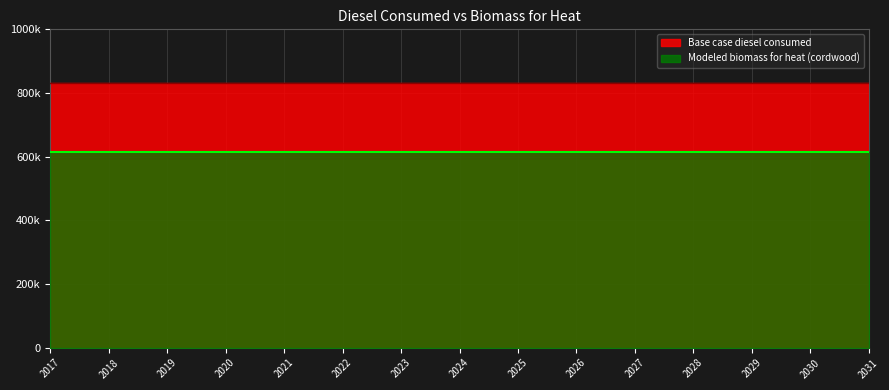

True or false: Base case diesel consumed has more than 2 points higher than both neighbors.

False